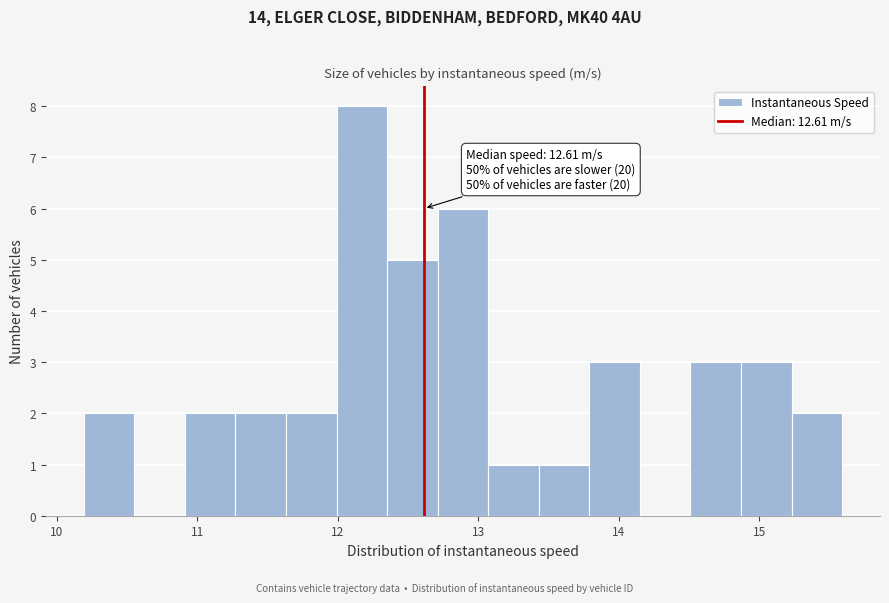

Read against the x-axis, roughly where is the centre of the tallest bar?

12.2